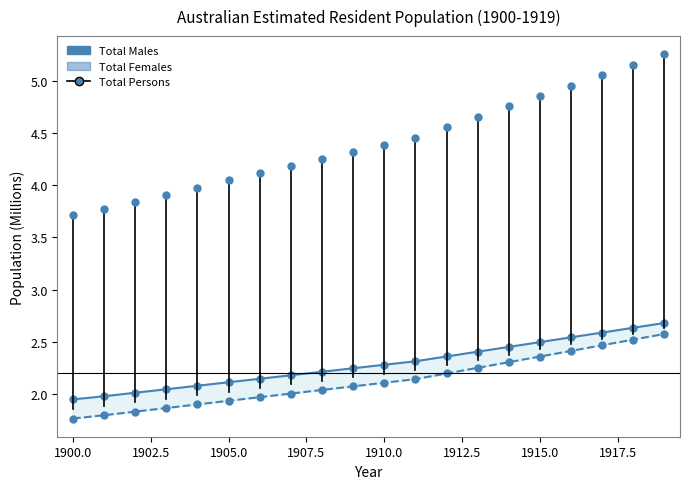

True or false: Total Females (M) has more than 0 points higher than both neighbors.

False